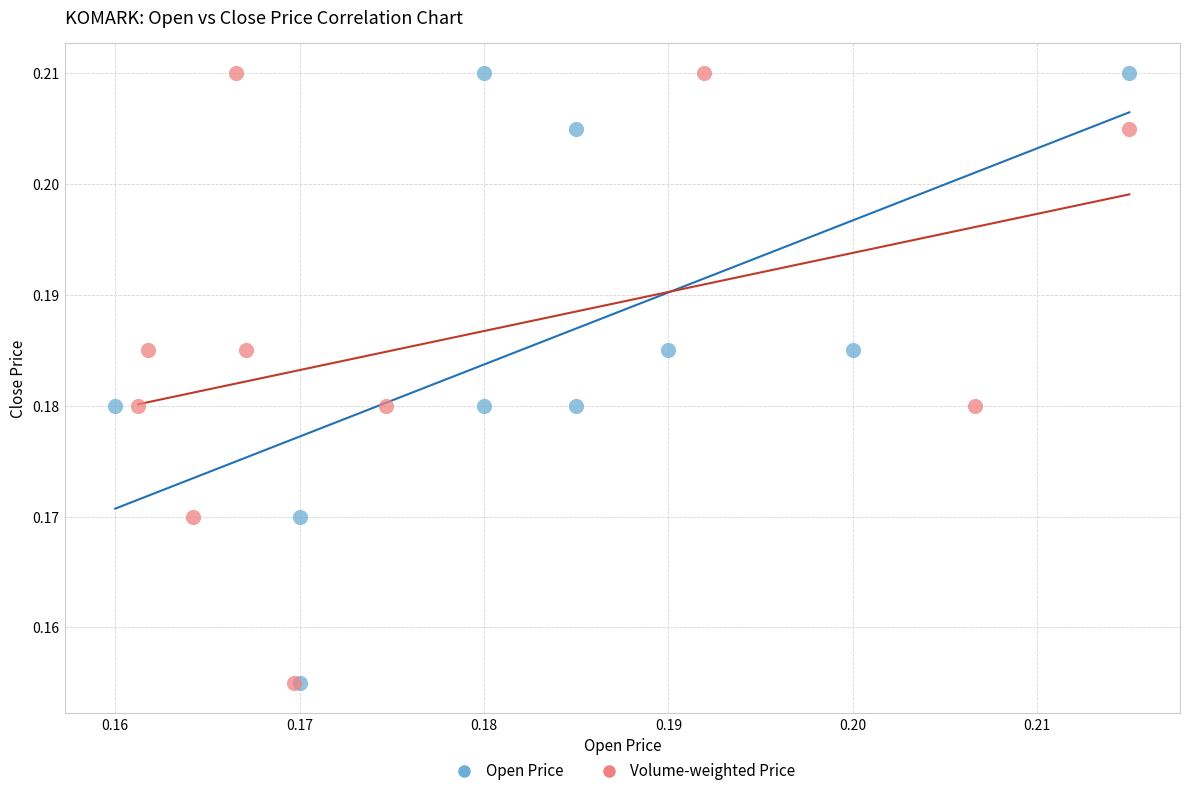

What are all the series names shown in the legend?

Open Price, Volume-weighted Price